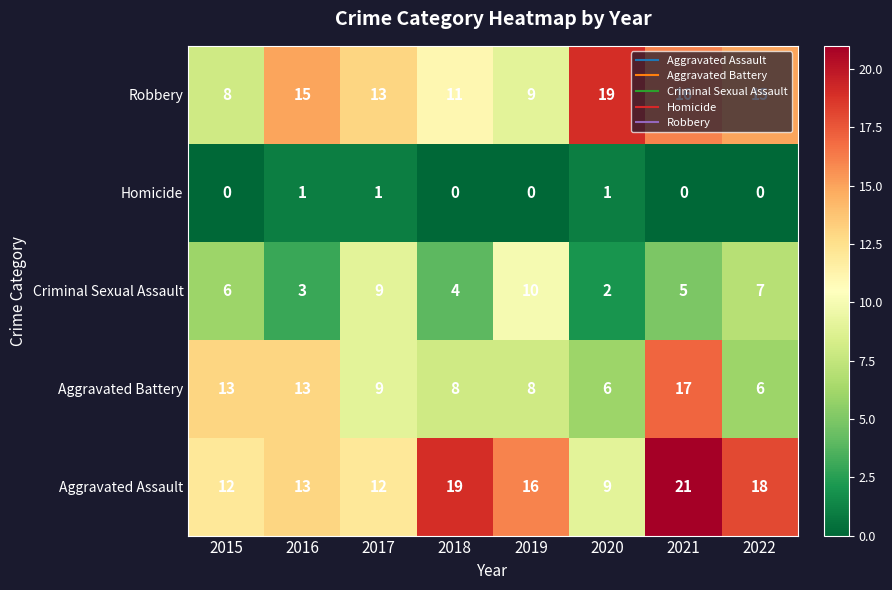

Is it true that Aggravated Assault equals 4 at 2019?

False